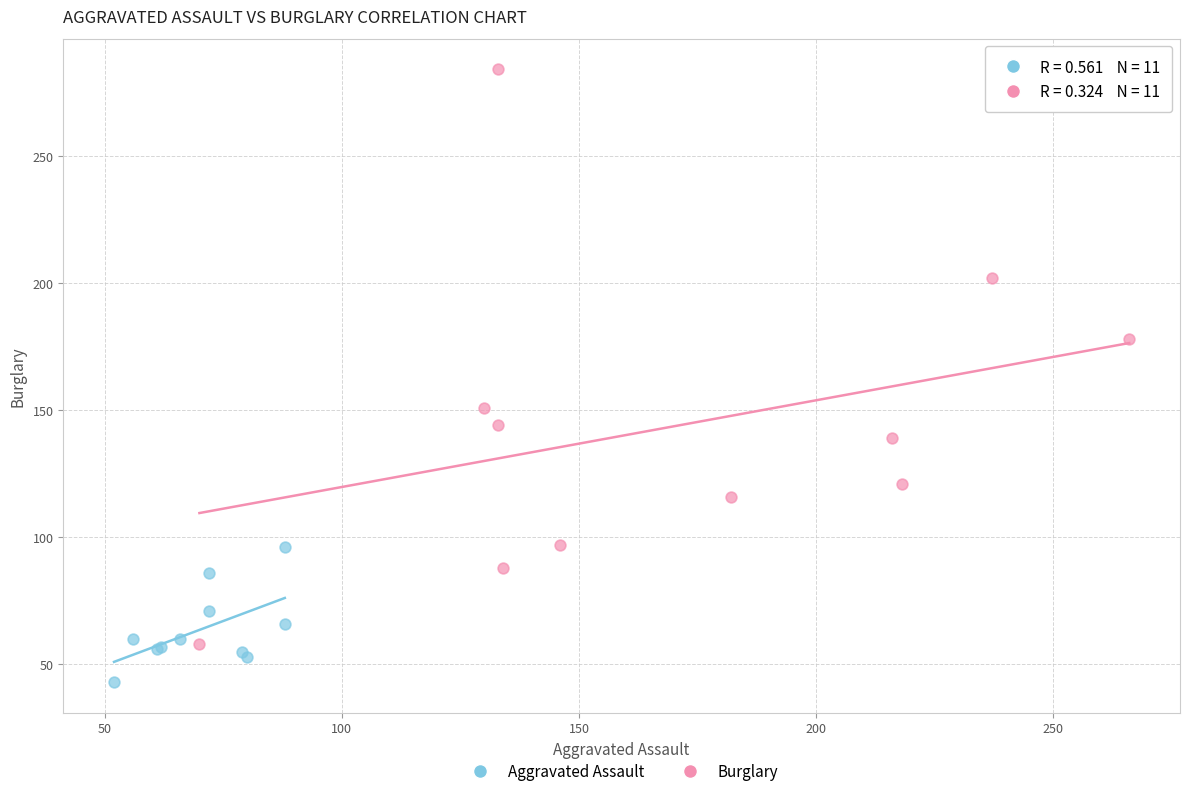

Which series contains the lowest Y value?

Aggravated Assault